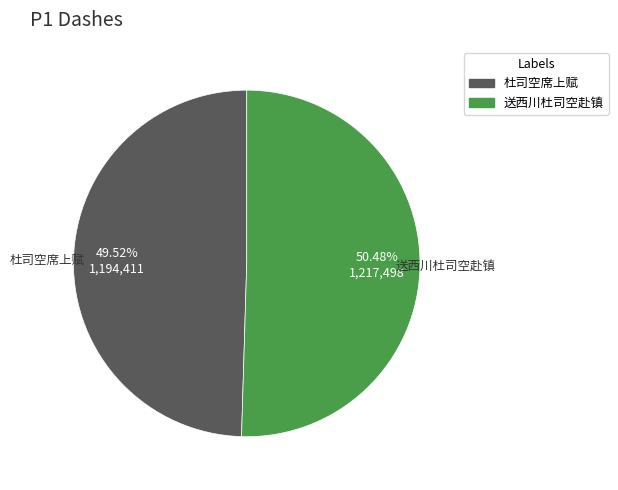

Does 杜司空席上赋 account for over 50% of the chart?

No